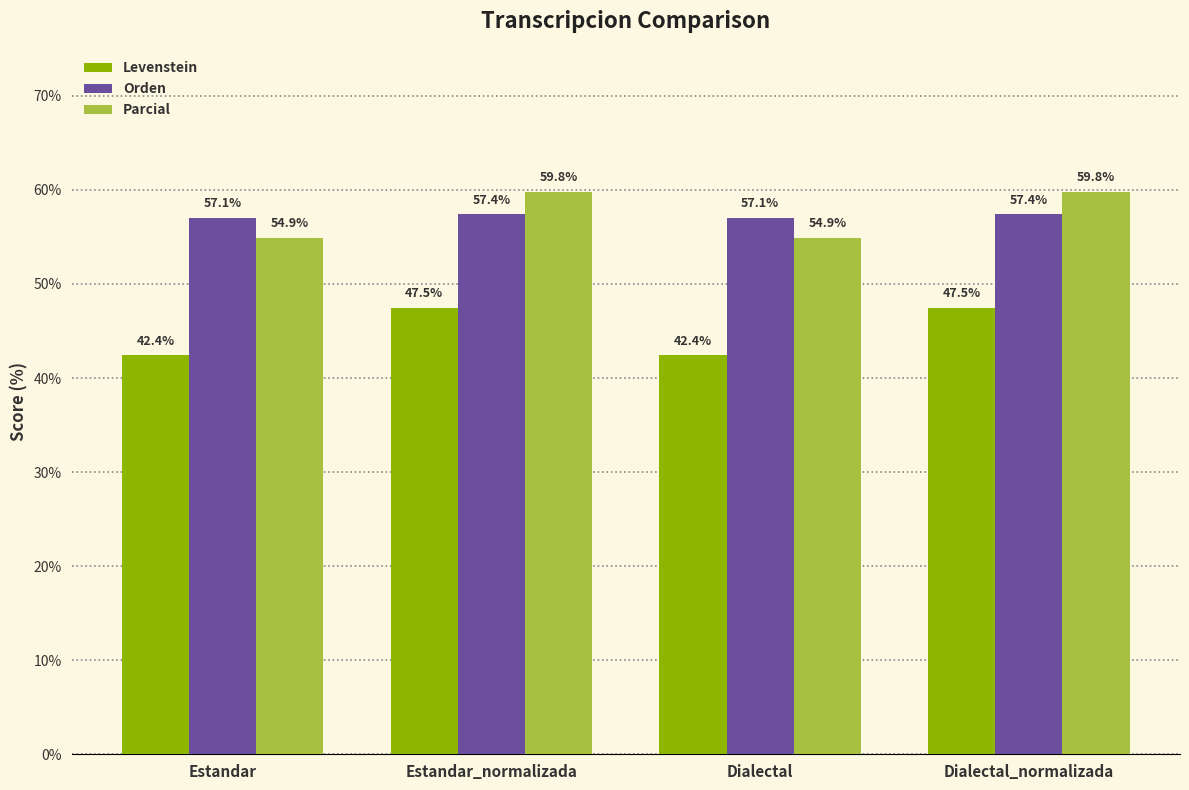

Read the Parcial value at Dialectal.

54.9